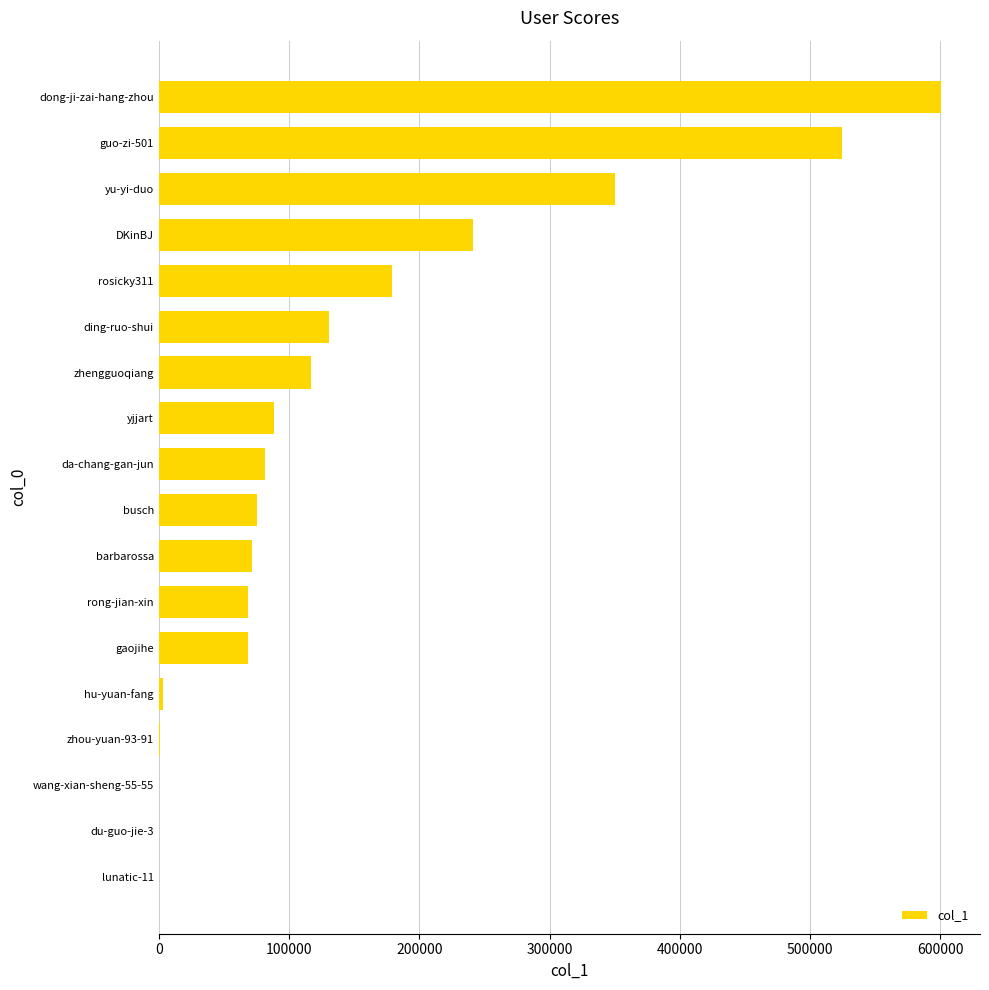

What is the average value?

144540